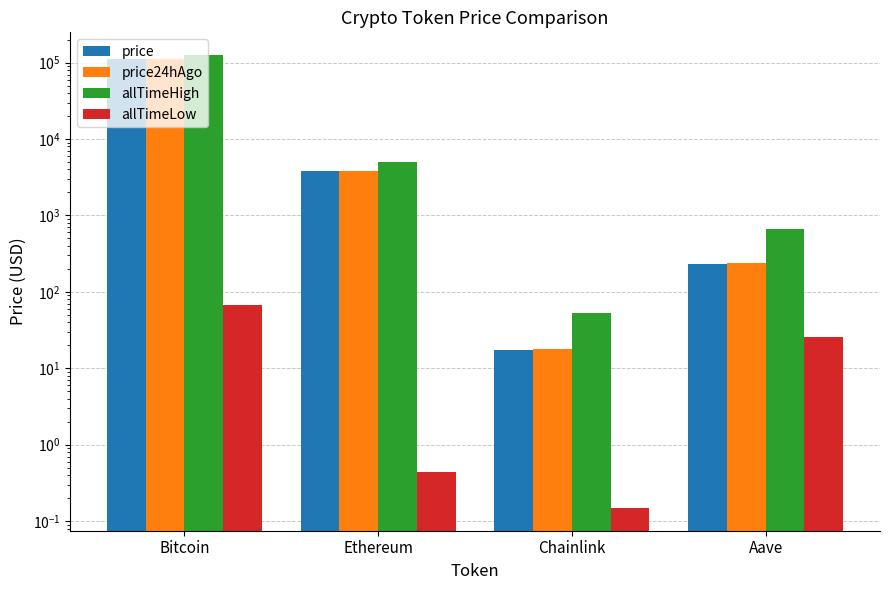

Which series has the widest spread of values?

allTimeHigh